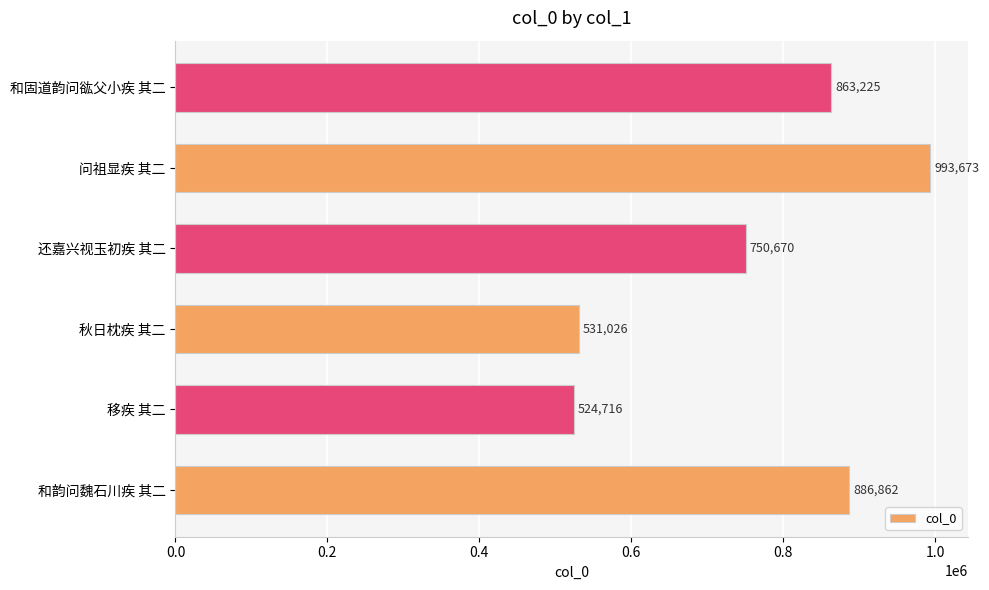

Reading bottom to top, list all the values displayed in this chart.

886862	524716	531026	750670	993673	863225